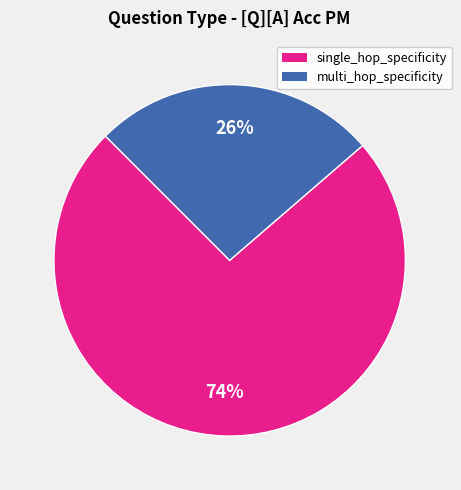

How many slices are in this pie chart?

2